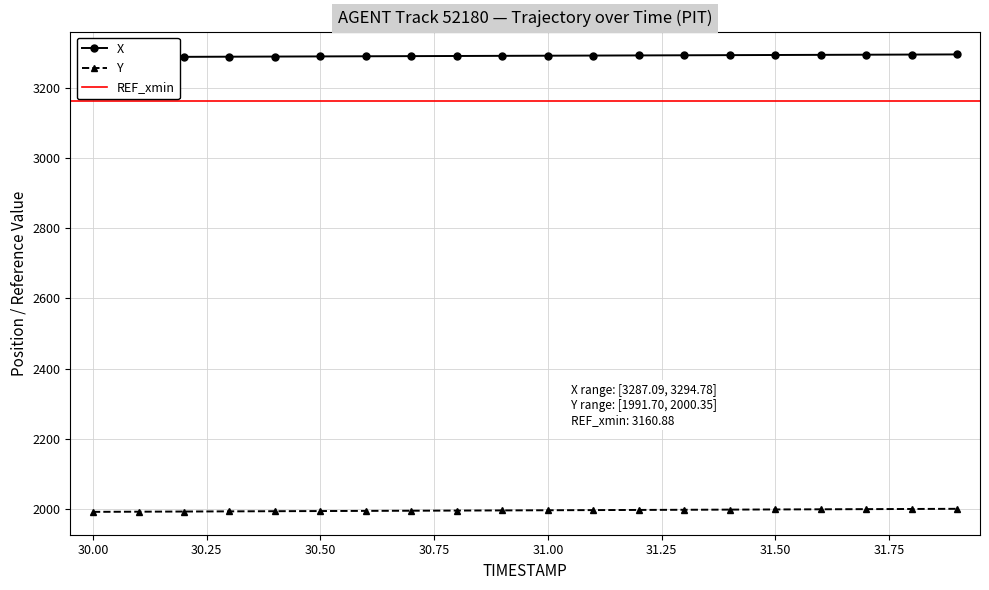

True or false: Y and X cross at least once.

False